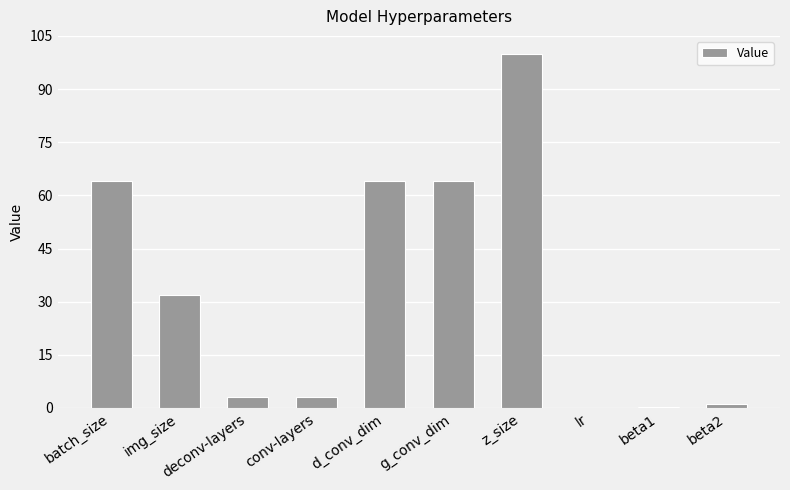

What is the sum of all values?

331.2